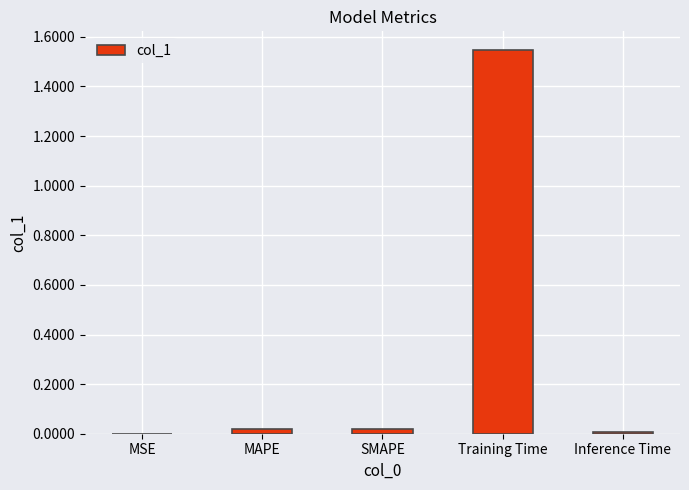

What is the change in value from SMAPE to Training Time?

+1.5